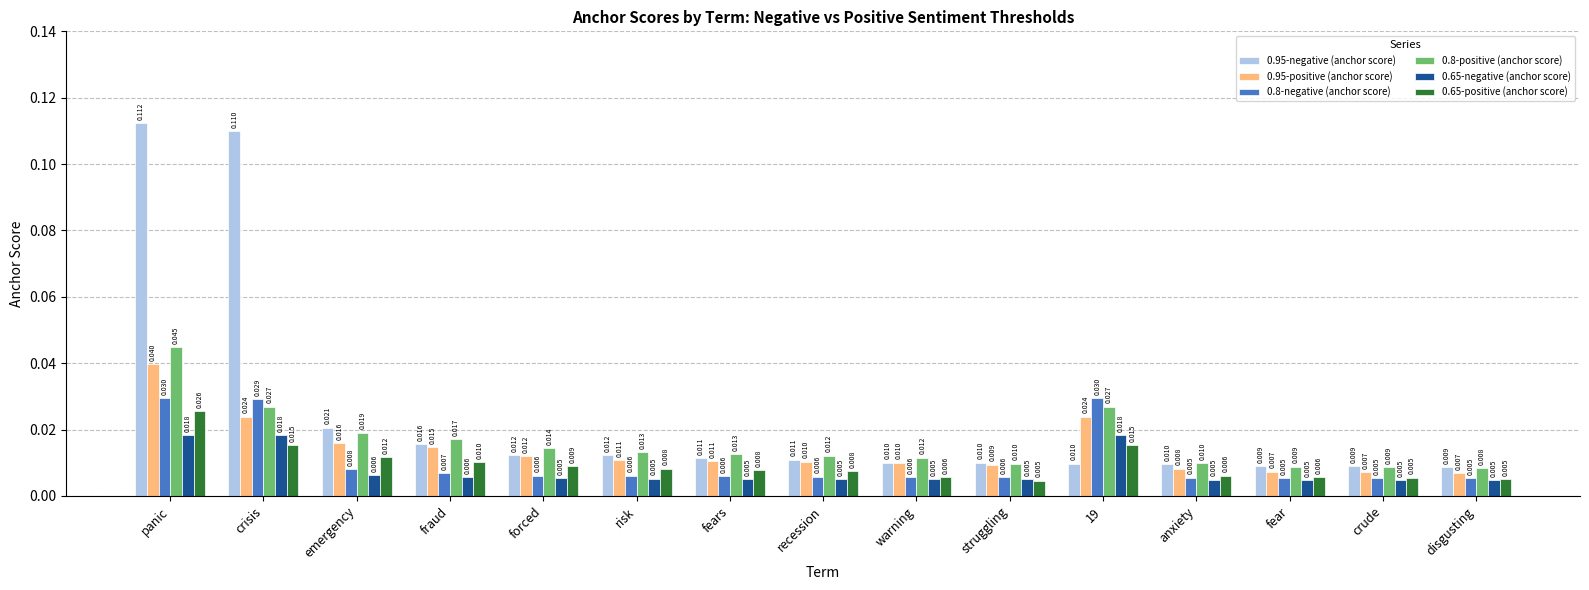

Which series has the largest total across all categories?

0.95-negative (anchor score)